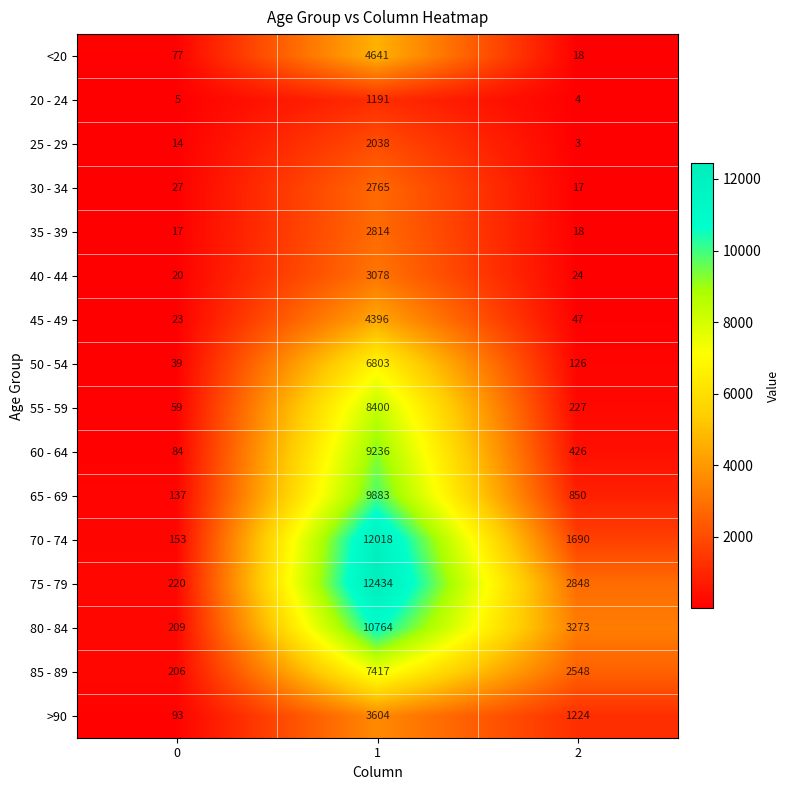

Rank the categories by <20 value from lowest to highest.

2, 0, 1